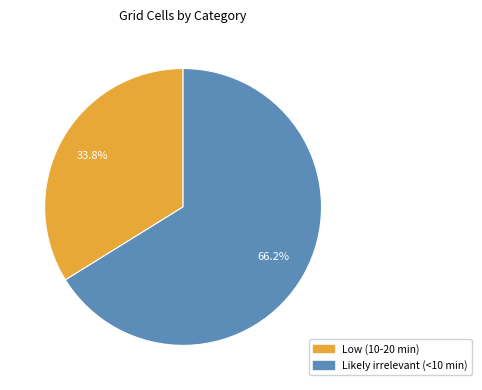

True or false: Likely irrelevant (<10 min) accounts for 66% of the total.

True